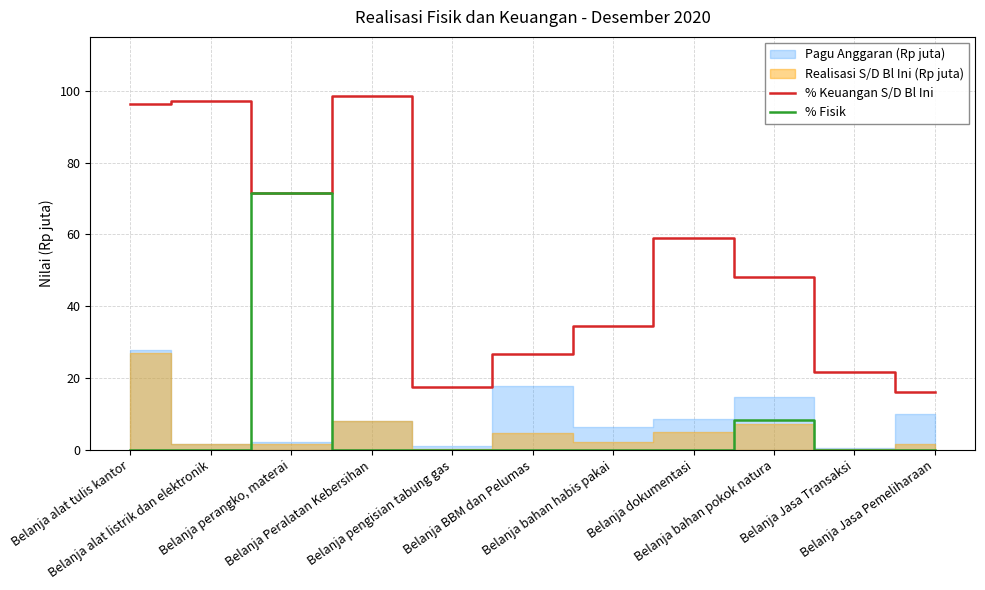

What is the highest value of the % Fisik series?

71.4